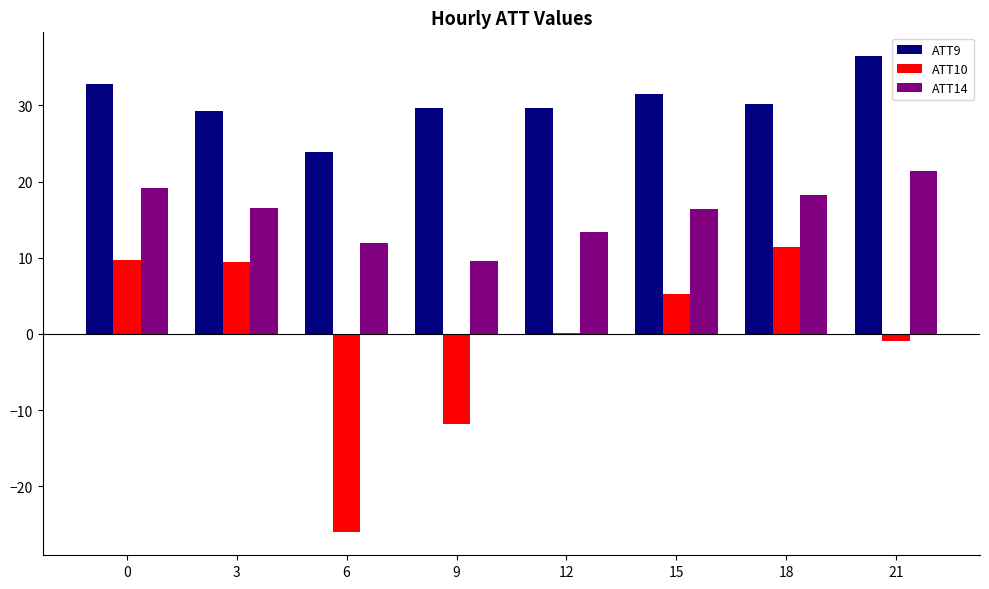

The ATT14 series shows 11.9 at 6. True or false?

True